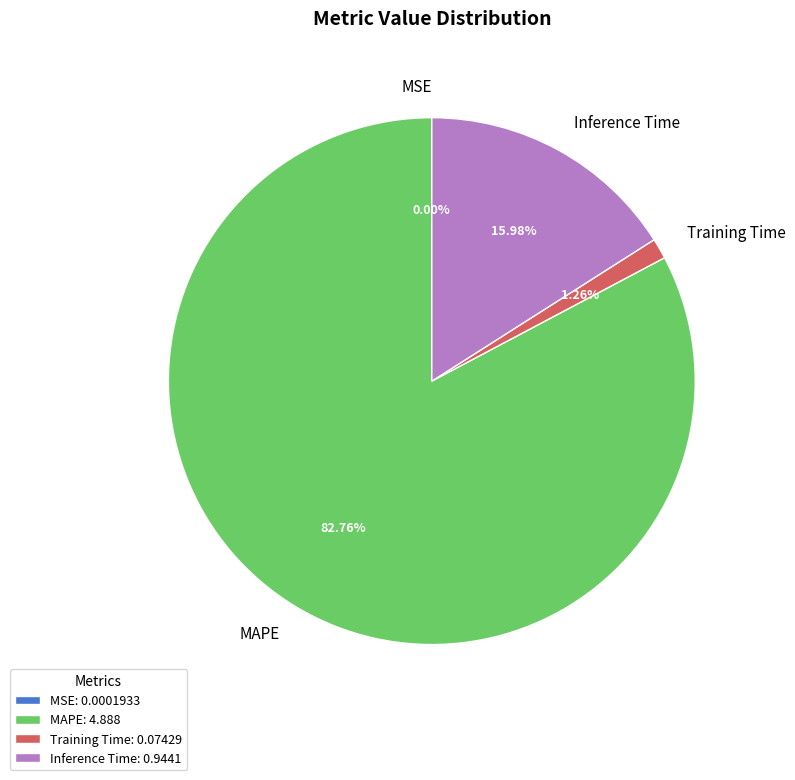

Is the sum of Inference Time and Training Time greater than half?

No